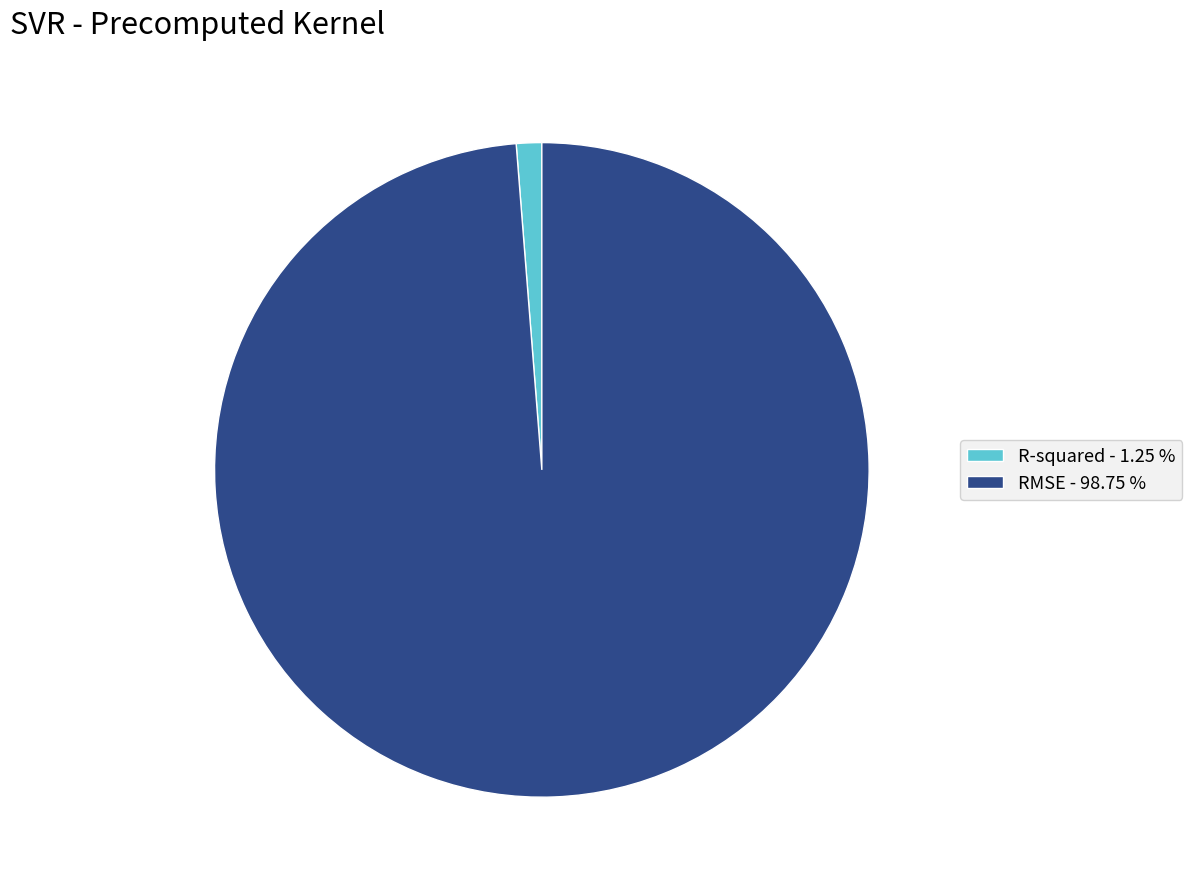

Is it true that RMSE is 99% of the pie?

True